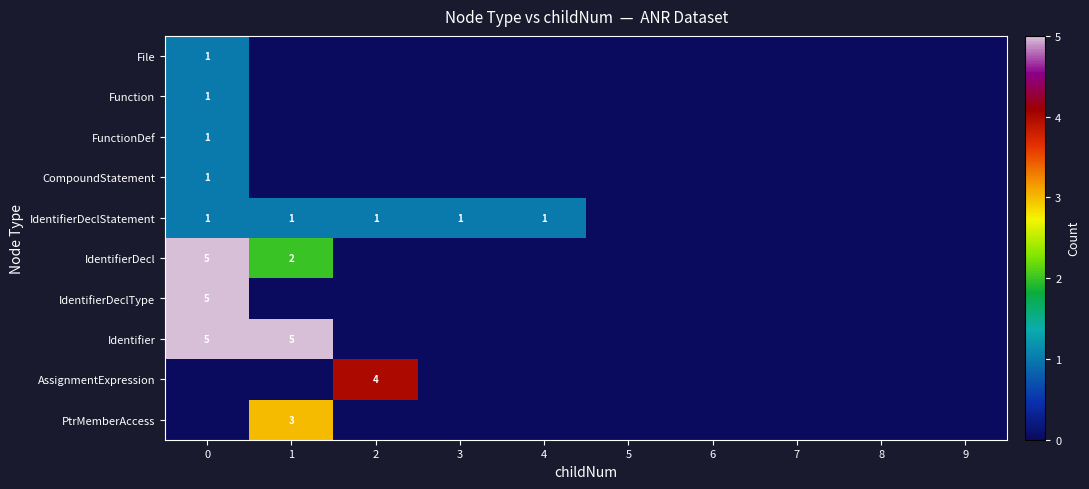

The value of IdentifierDeclType at 1 is -2. True or false?

False